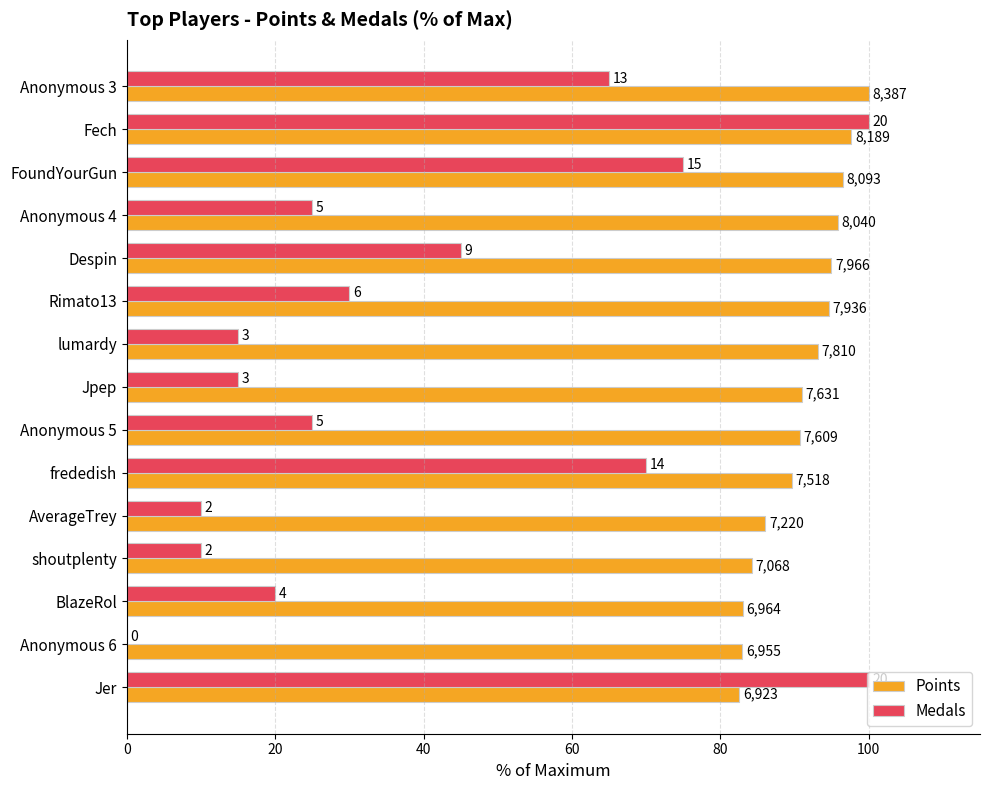

What are all the series names shown in the legend?

Points, Medals